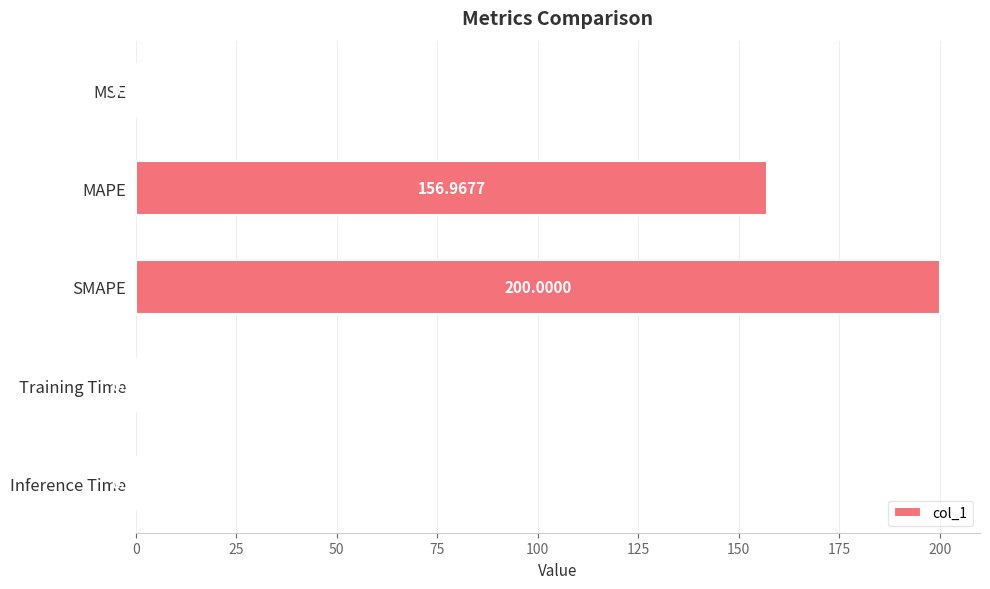

Which has a higher value, Training Time or Inference Time?

Training Time